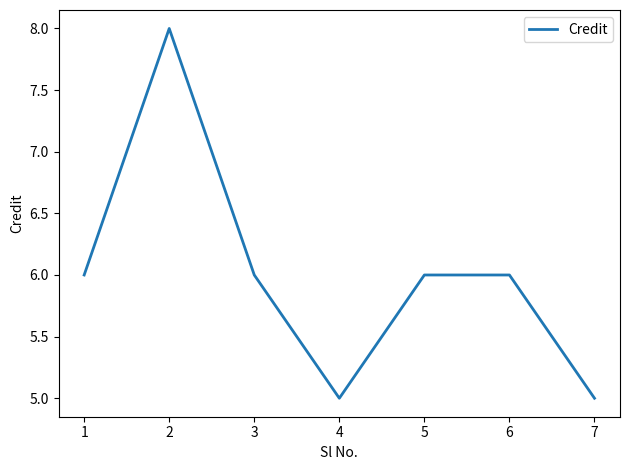

What is the change in value from 4 to 5?

+1